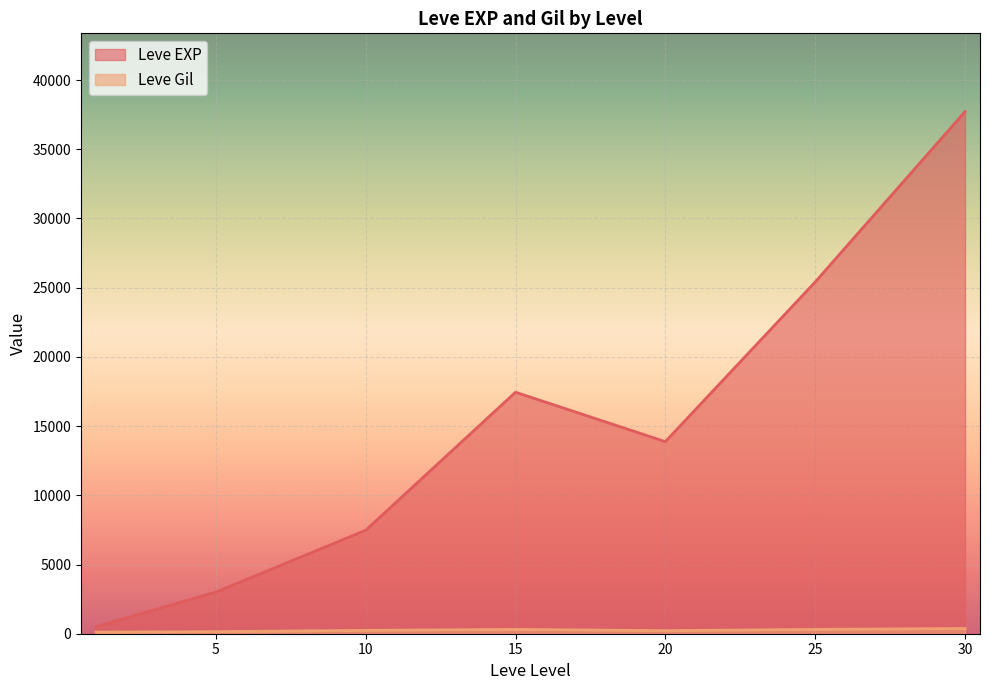

What is the maximum value for Leve EXP?

37715.0